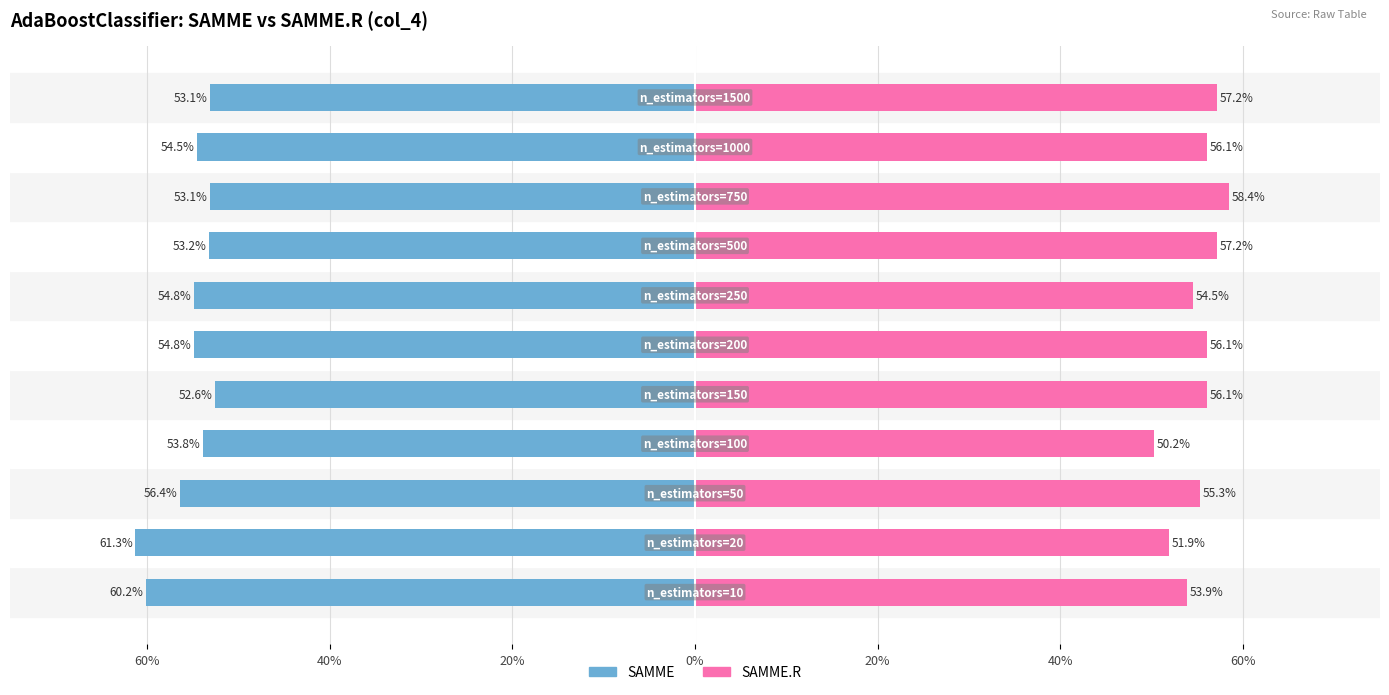

At how many categories does at least one series exceed 33?

11